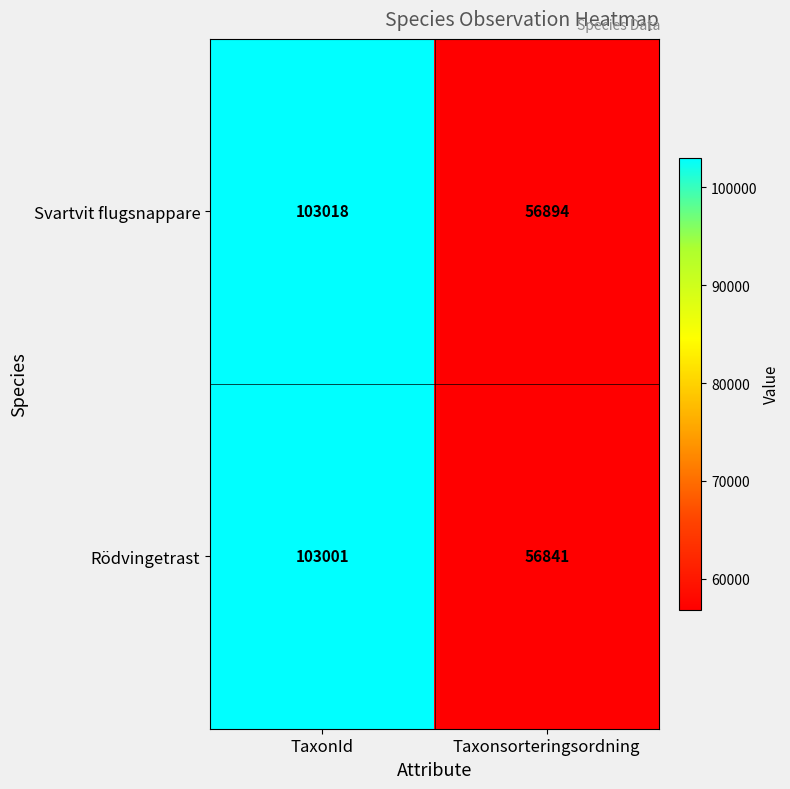

The Rödvingetrast series shows 101237 at Taxonsorteringsordning. True or false?

False